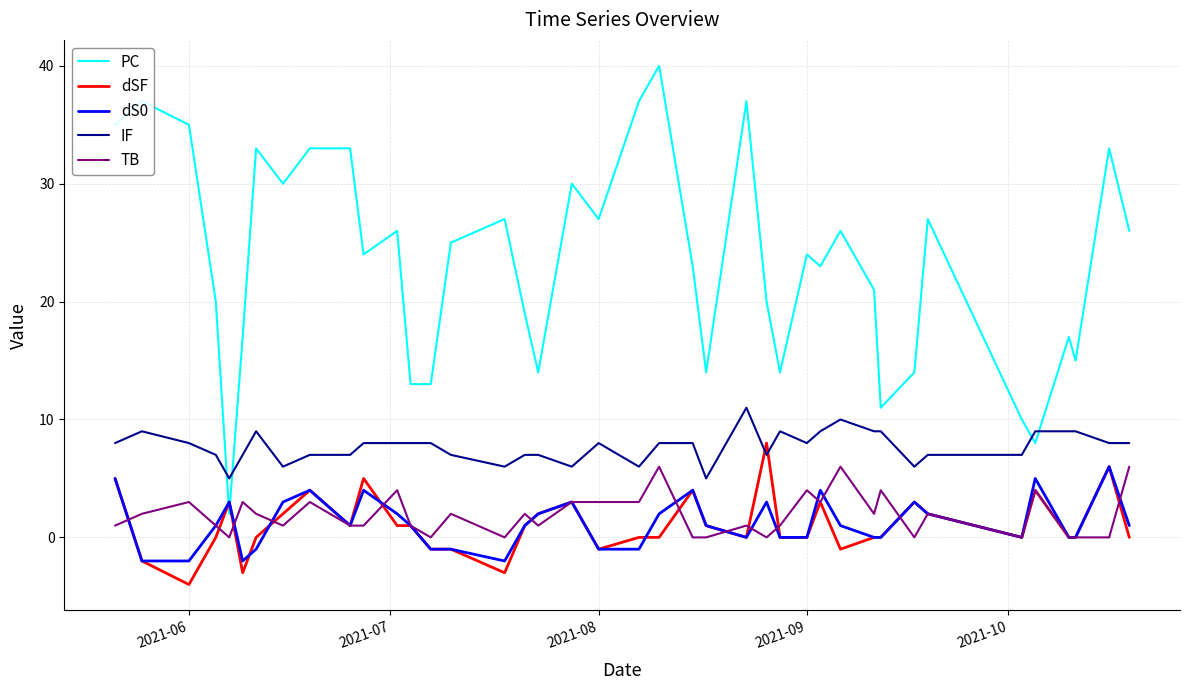

What is the minimum value for dSF?

-4